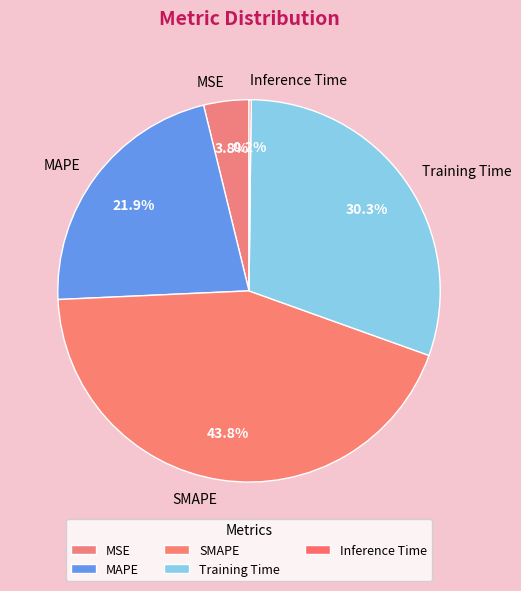

Is there any slice that represents more than half of the pie?

No